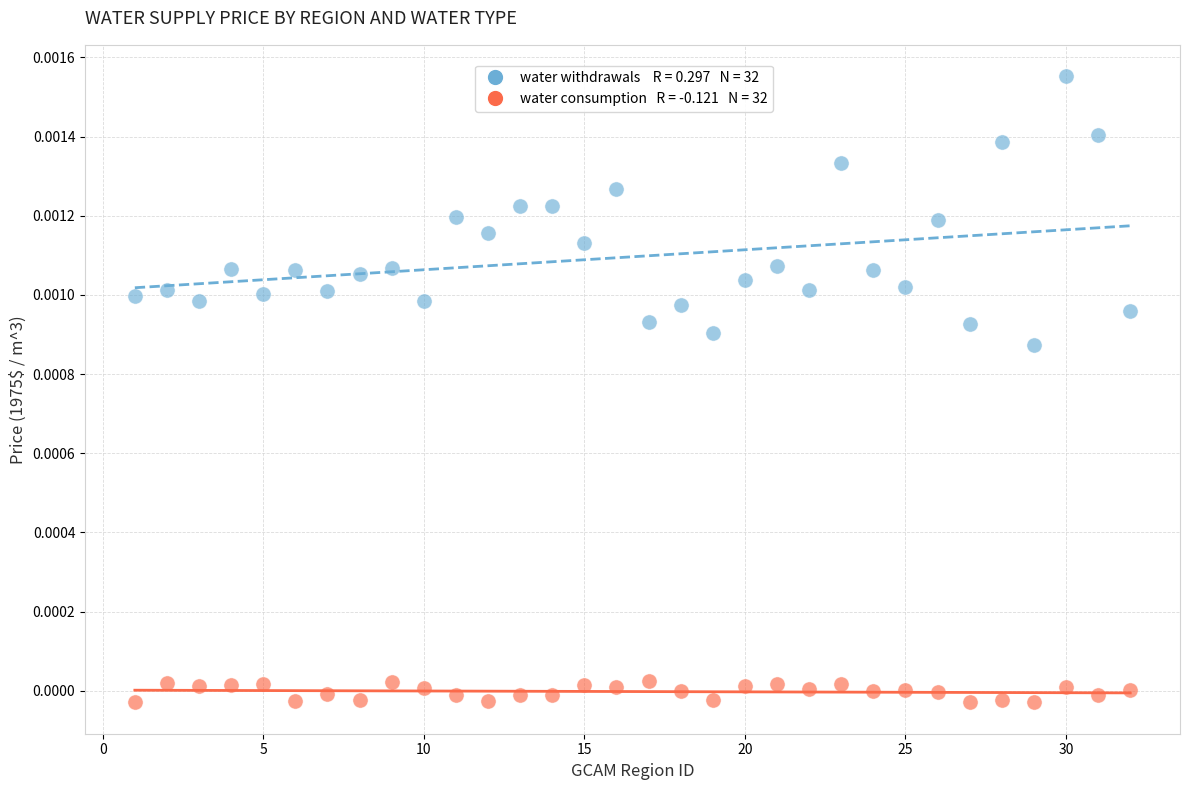

Across all data points, what is the range of X values (max minus min)?

31.0